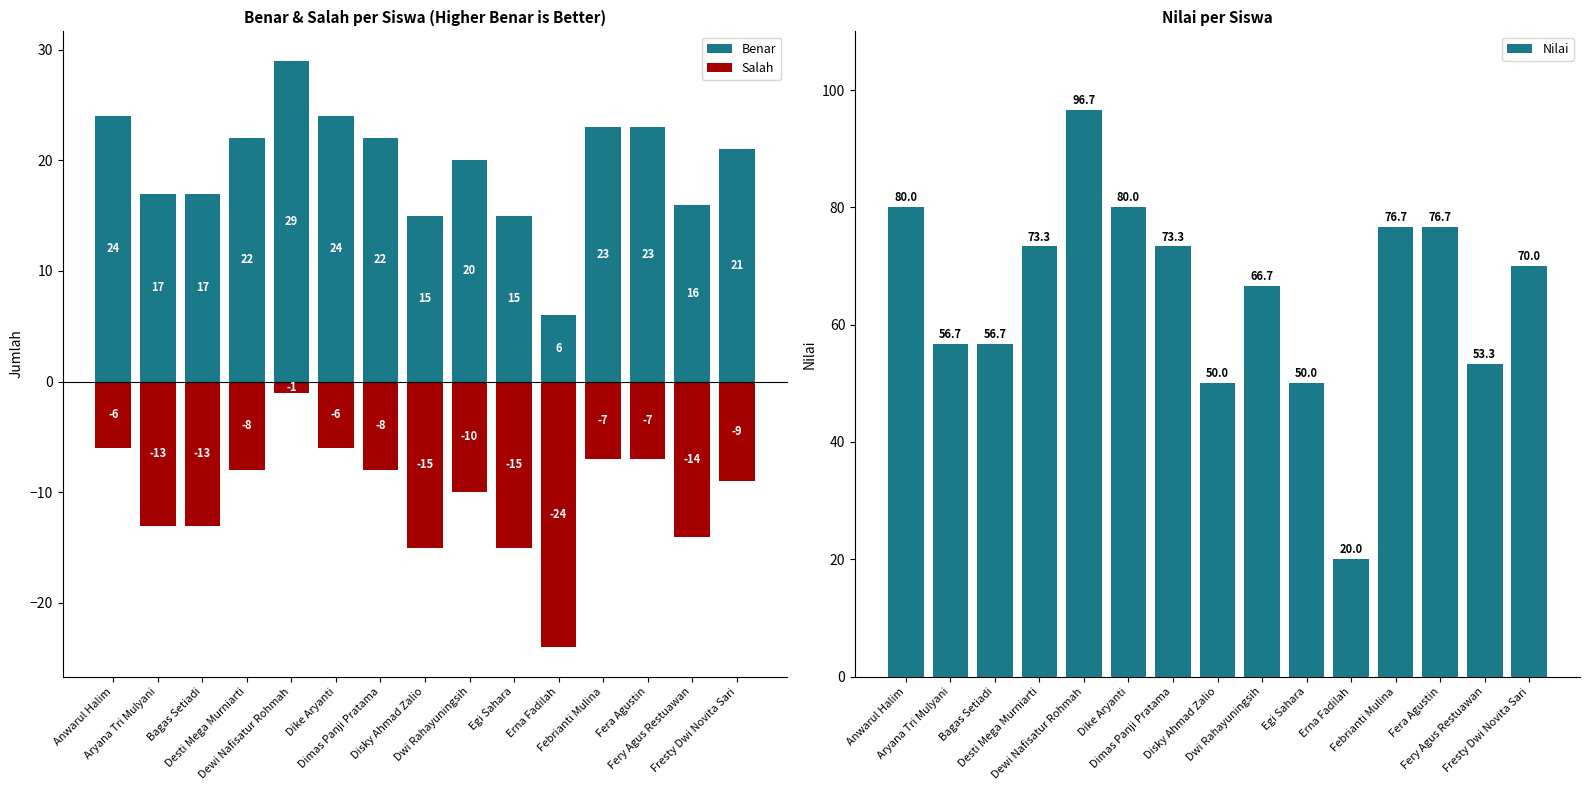

What is the value of the Nilai bar at the 4th from the left?

73.3